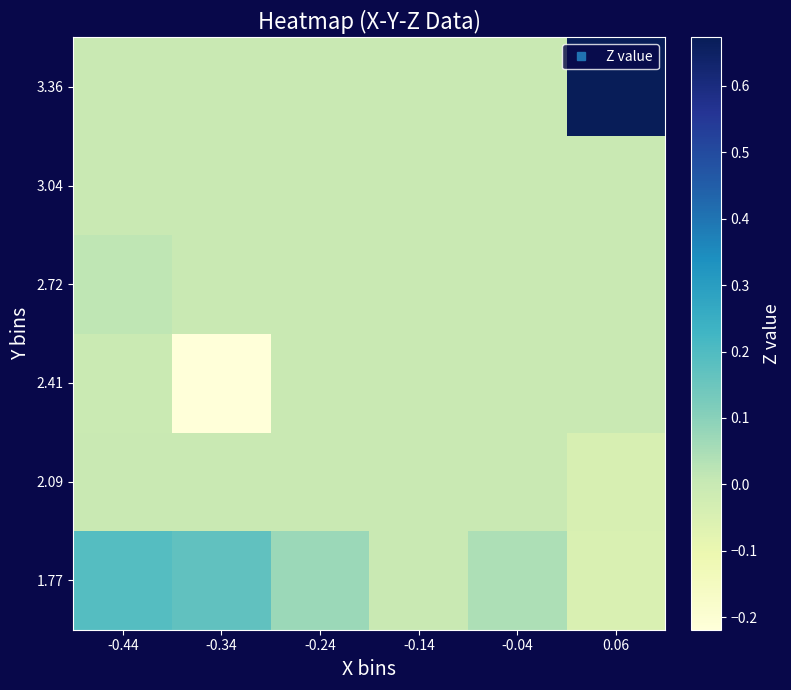

Which series has the largest total across all categories?

3.36